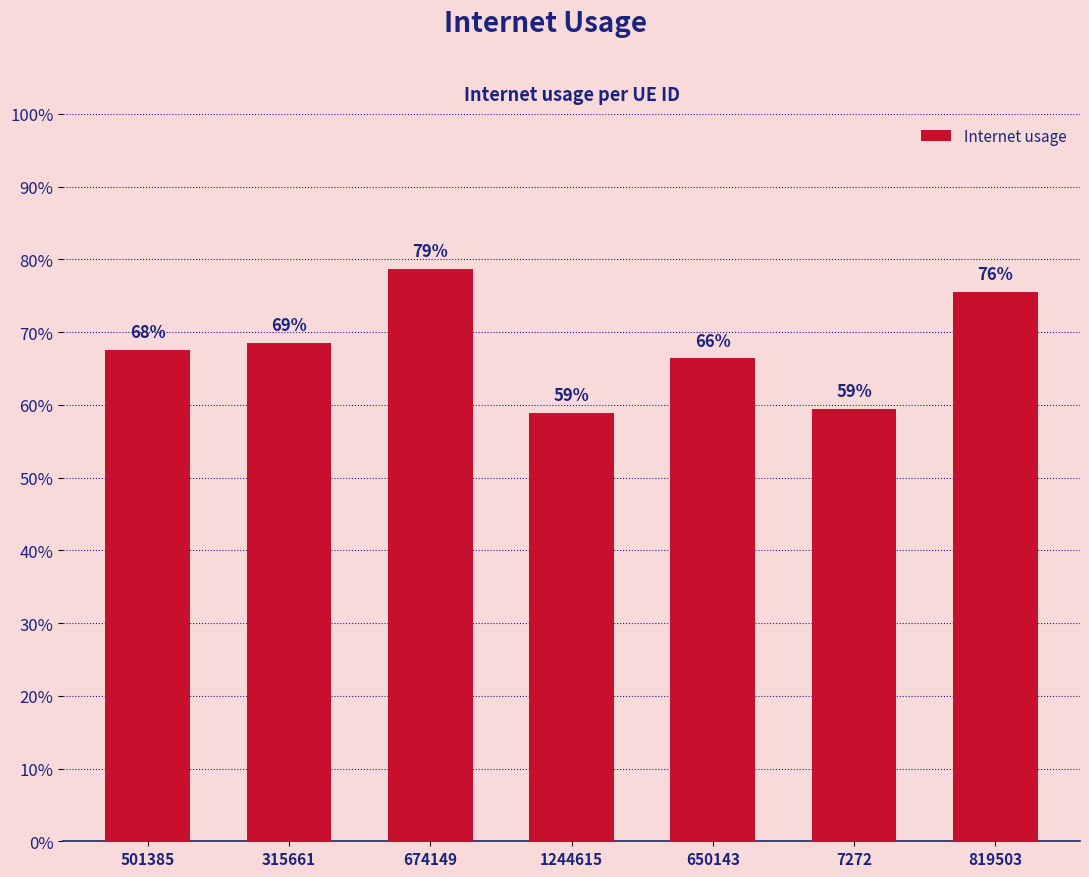

Which has a higher value, 501385 or 674149?

674149